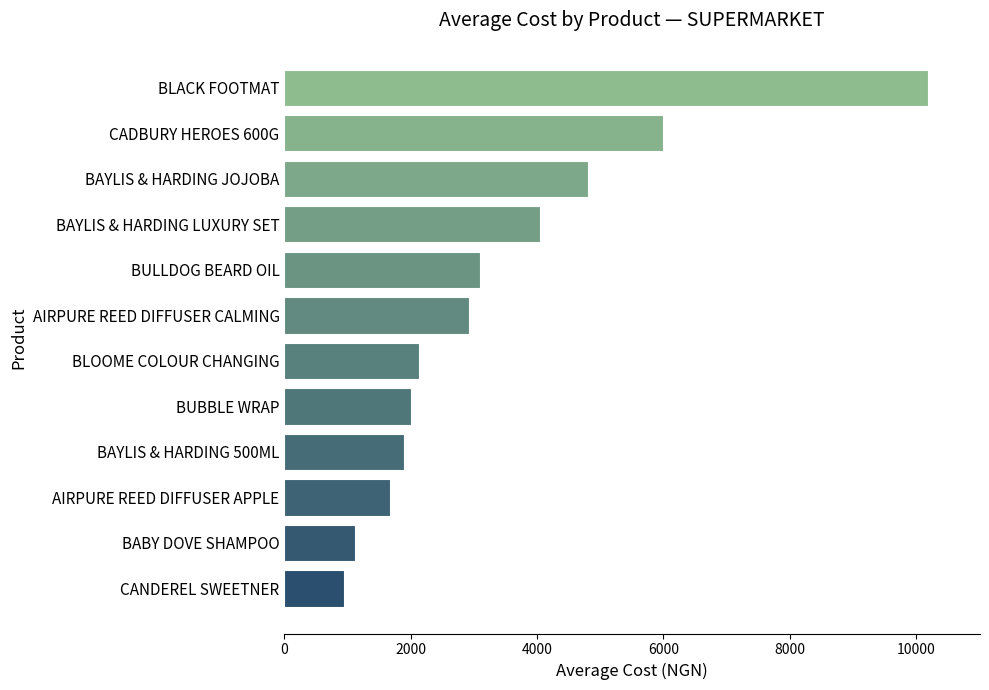

Which has a higher value, CADBURY HEROES 600G or BLOOME COLOUR CHANGING?

CADBURY HEROES 600G